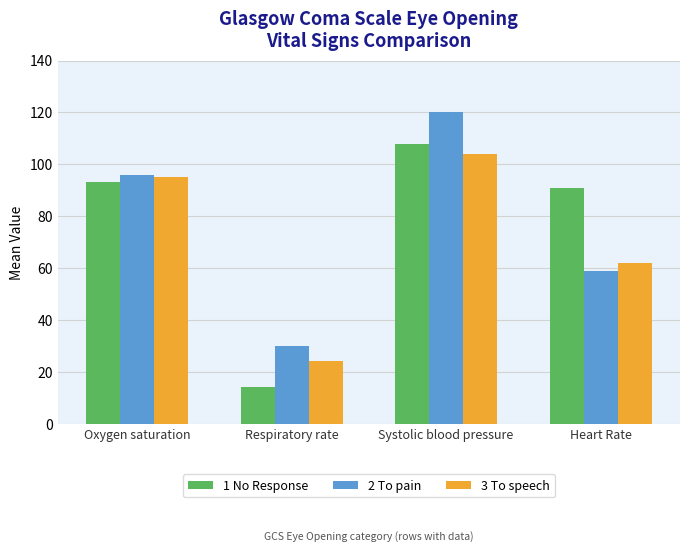

How many bars are there in total?

12